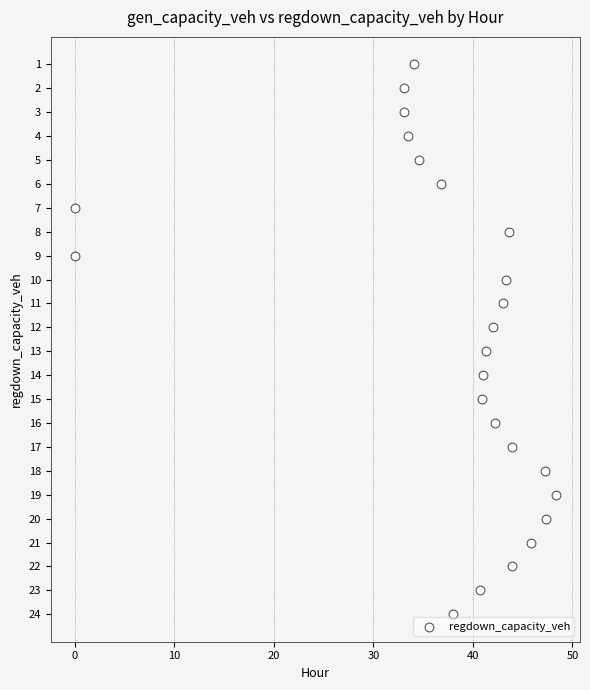

What is the range of Y values (max minus min)?

23